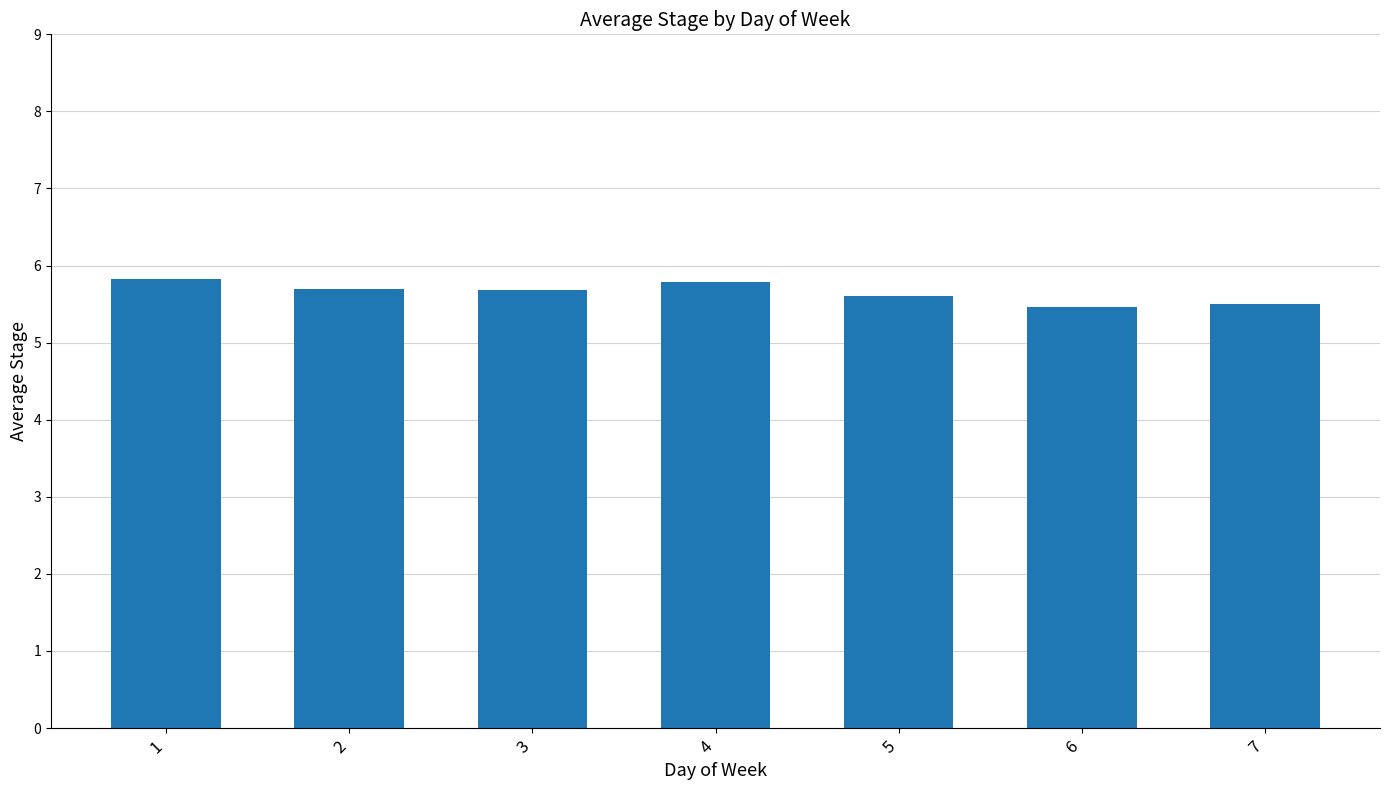

Count the number of data series in this chart.

1